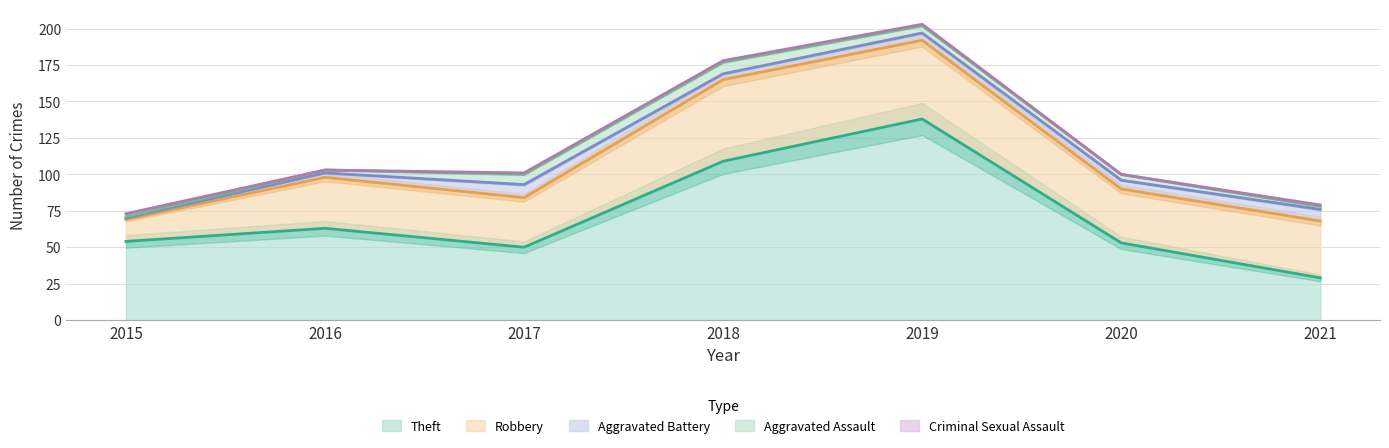

The value of Robbery at 2018 is 56. True or false?

True